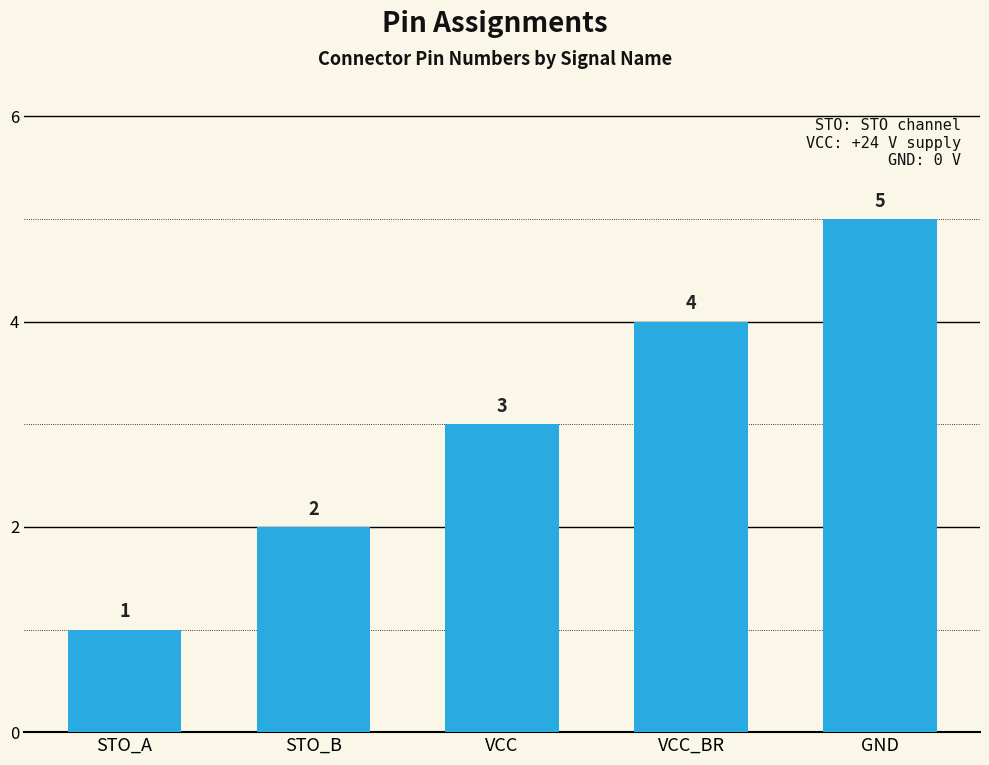

What is the difference between the values at STO_B and VCC?

1